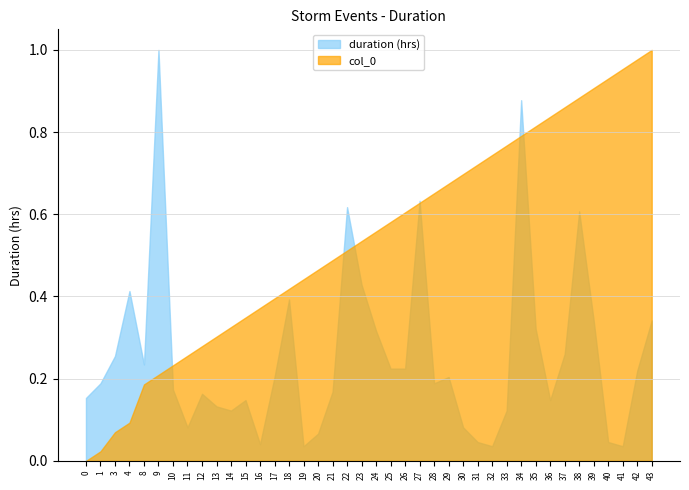

Is the value of col_0 at 9 greater than the value of duration (hrs) at 12?

Yes